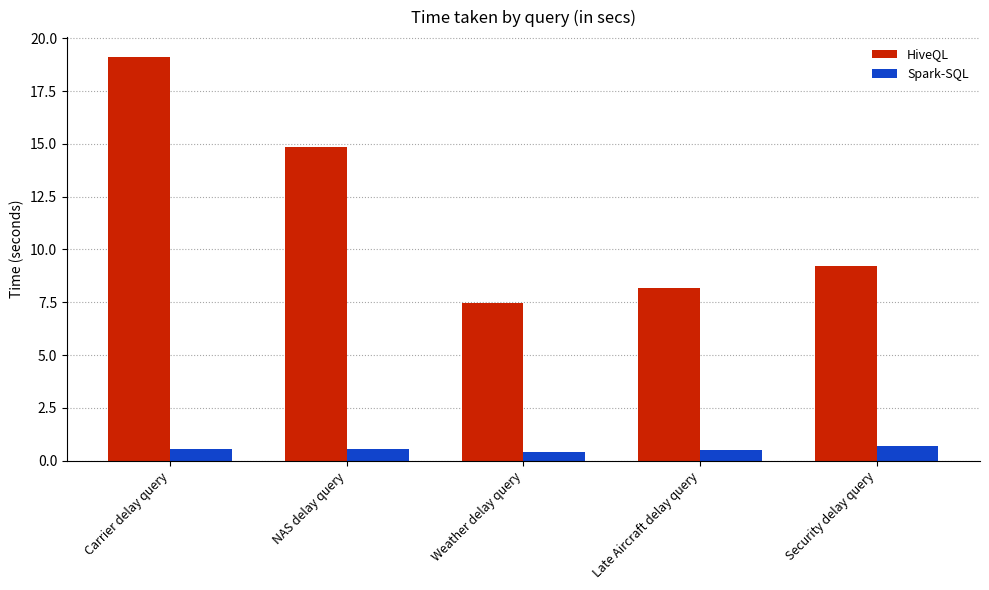

At how many categories does at least one series exceed 8?

4